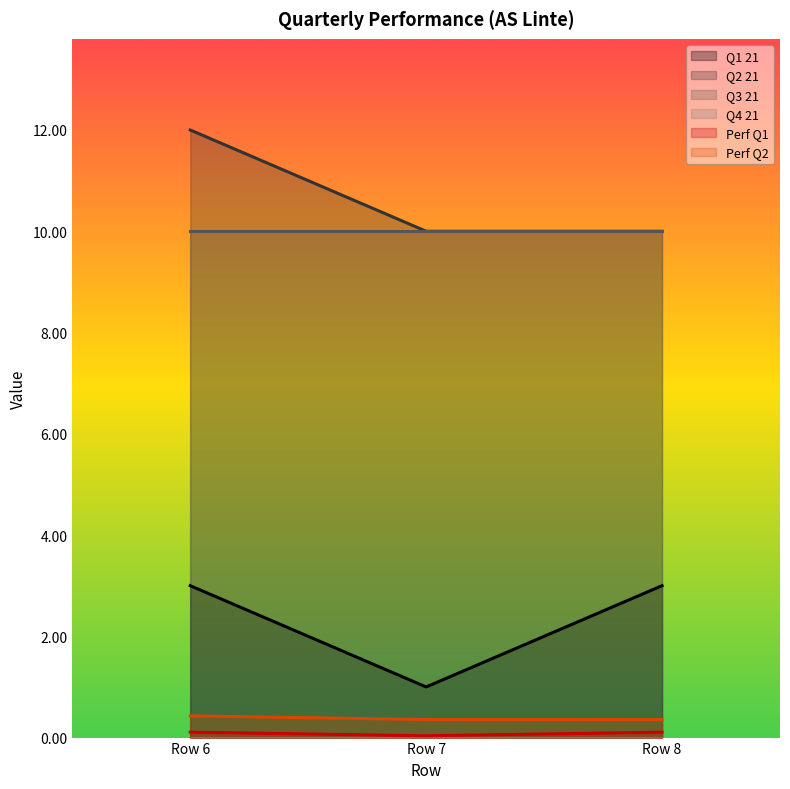

Where is Perf Q2 nearest to the value 0?

Row 7